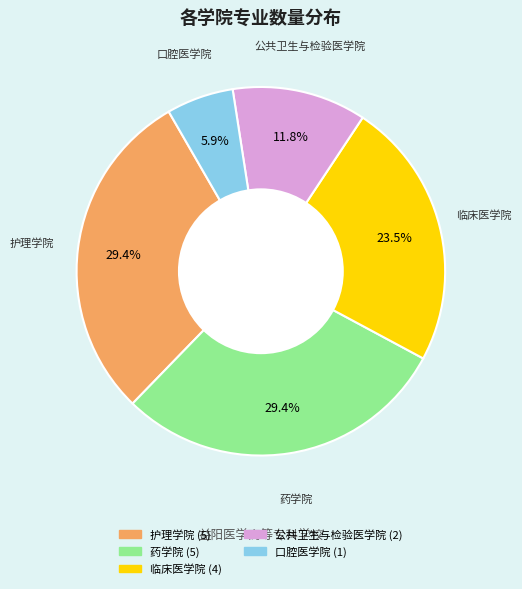

What portion of the pie excludes 口腔医学院?

94.1%